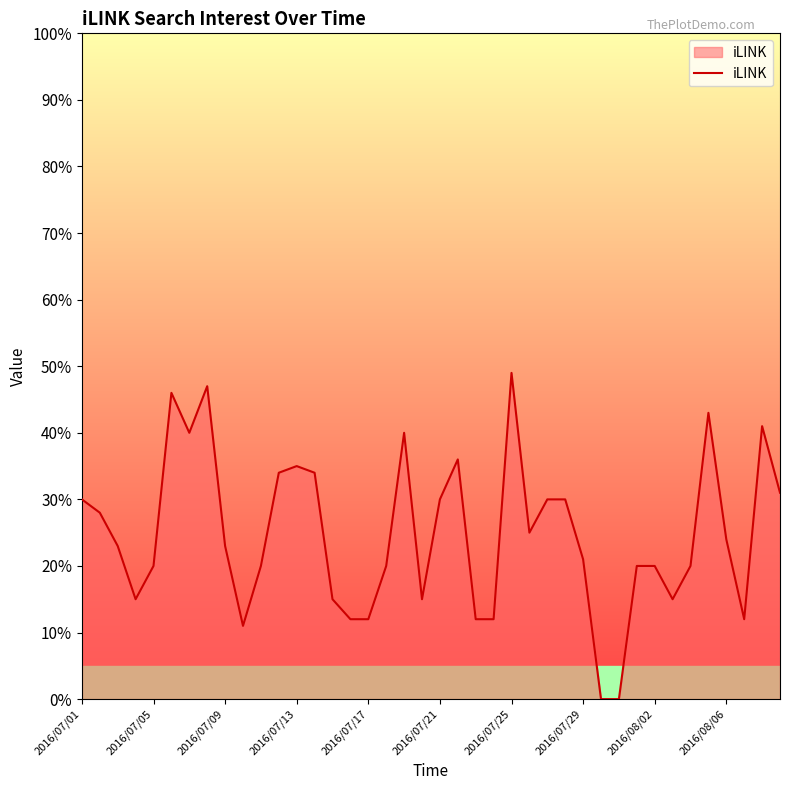

What is the change in value from 2016/07/05 to 2016/07/13?

+15